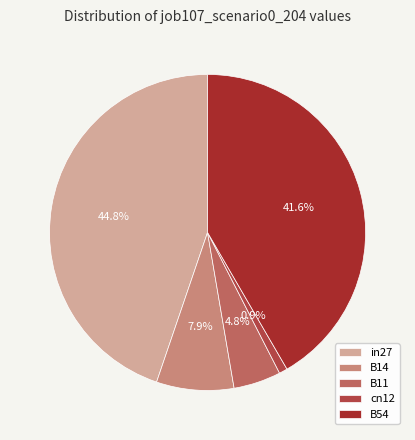

To the nearest percent, what portion does B54 represent?

42%